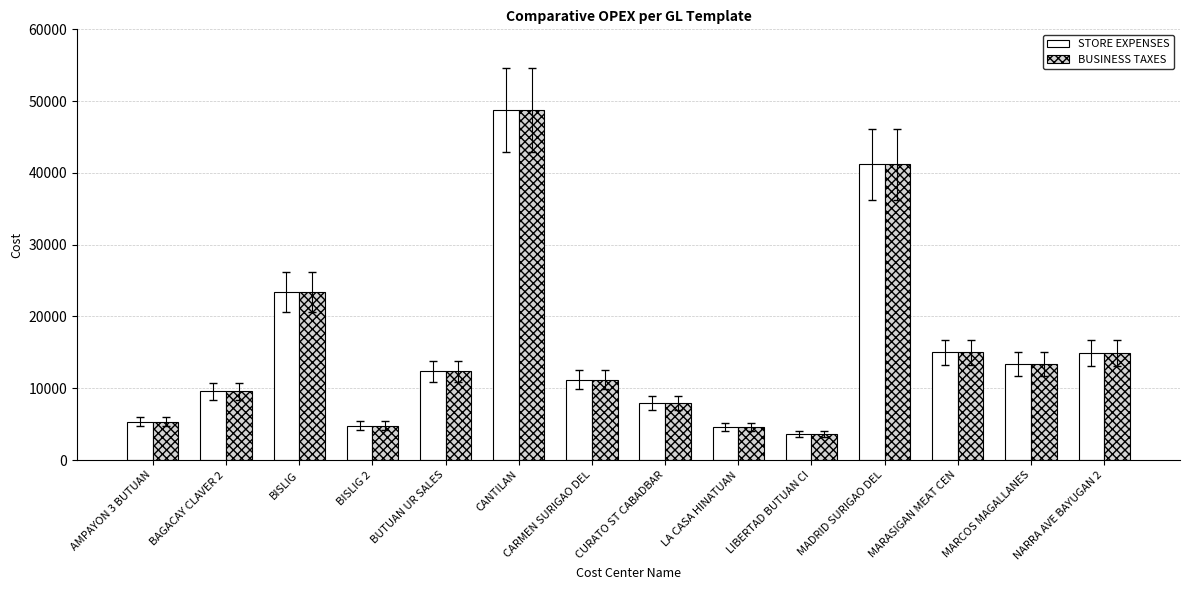

What is the maximum value shown in the chart?

48733.8